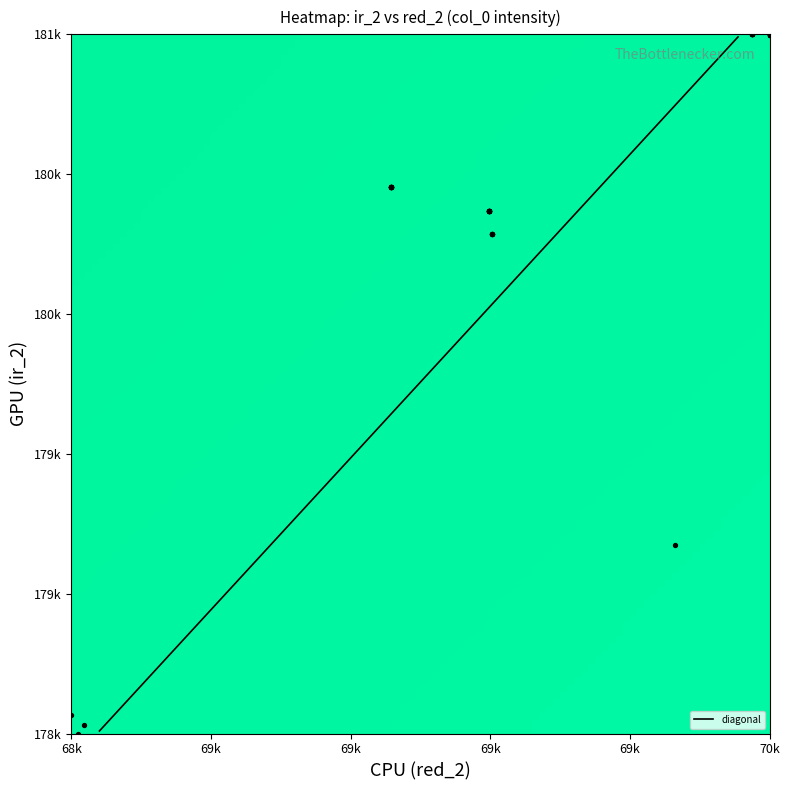

What is the sum of all col_0_vals values?

780